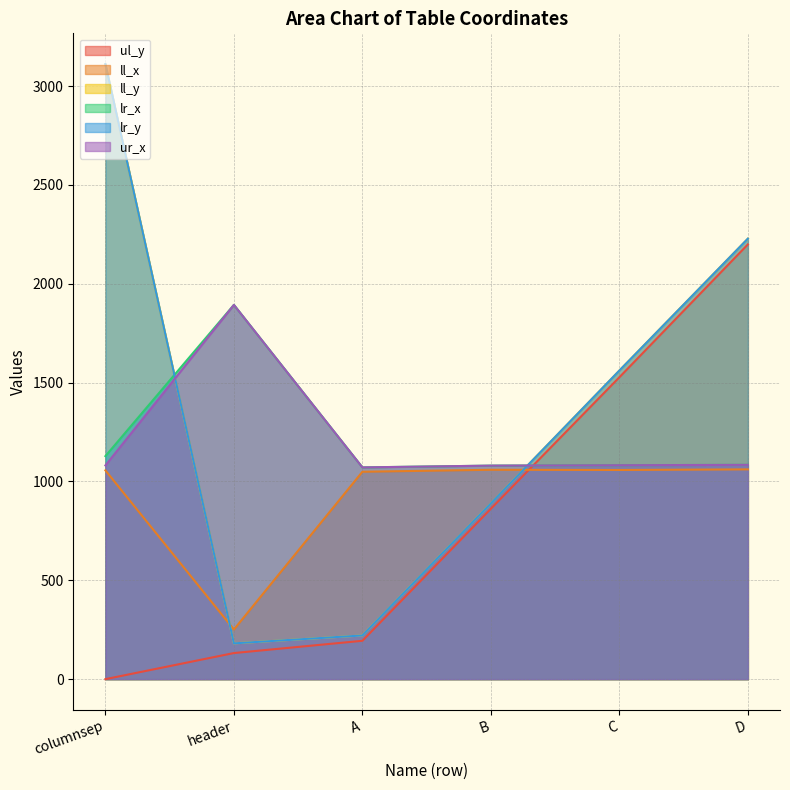

What is the maximum value shown in the chart?

3111